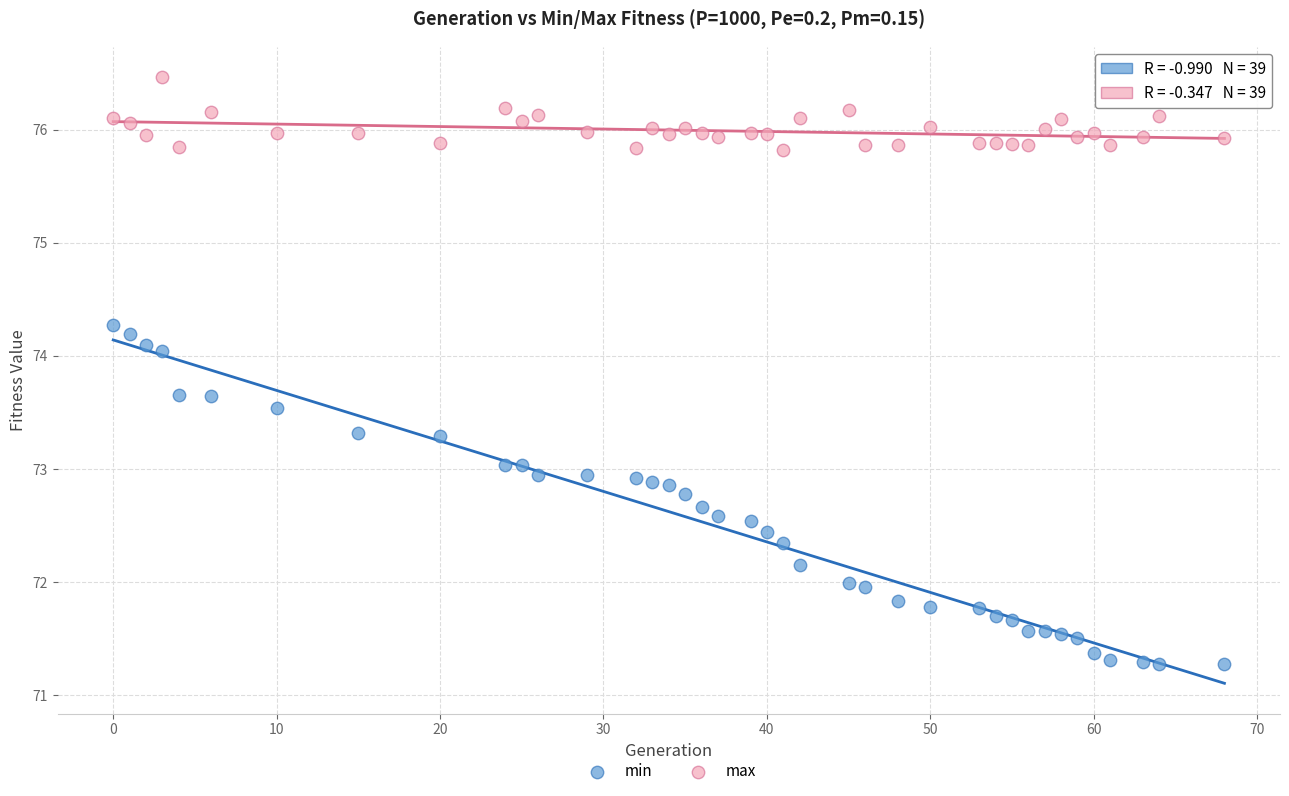

What are all the series names shown in the legend?

min, max